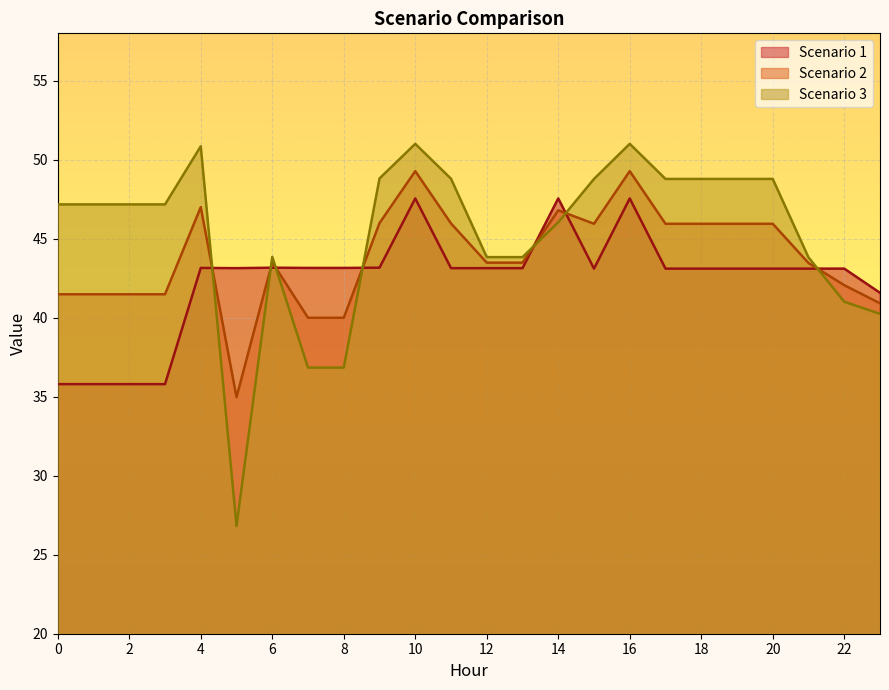

Reading right to left, list all the values displayed in this chart.

Scenario 1: 23=41.6	22=43.1	21=43.1	20=43.1	19=43.1	18=43.1	17=43.1	16=47.6	15=43.1	14=47.6	13=43.1	12=43.1	11=43.1	10=47.6	9=43.2	8=43.2	7=43.2	6=43.2	5=43.1	4=43.2	3=35.8	2=35.8	1=35.8	0=35.8
Scenario 2: 23=40.9	22=42.1	21=43.5	20=45.9	19=45.9	18=45.9	17=45.9	16=49.3	15=45.9	14=46.8	13=43.5	12=43.5	11=46.0	10=49.3	9=46.0	8=40.0	7=40.0	6=43.5	5=35.0	4=47.0	3=41.5	2=41.5	1=41.5	0=41.5
Scenario 3: 23=40.2	22=41.0	21=43.8	20=48.8	19=48.8	18=48.8	17=48.8	16=51.0	15=48.8	14=46.0	13=43.8	12=43.8	11=48.8	10=51.0	9=48.8	8=36.8	7=36.8	6=43.9	5=26.8	4=50.8	3=47.2	2=47.2	1=47.2	0=47.2